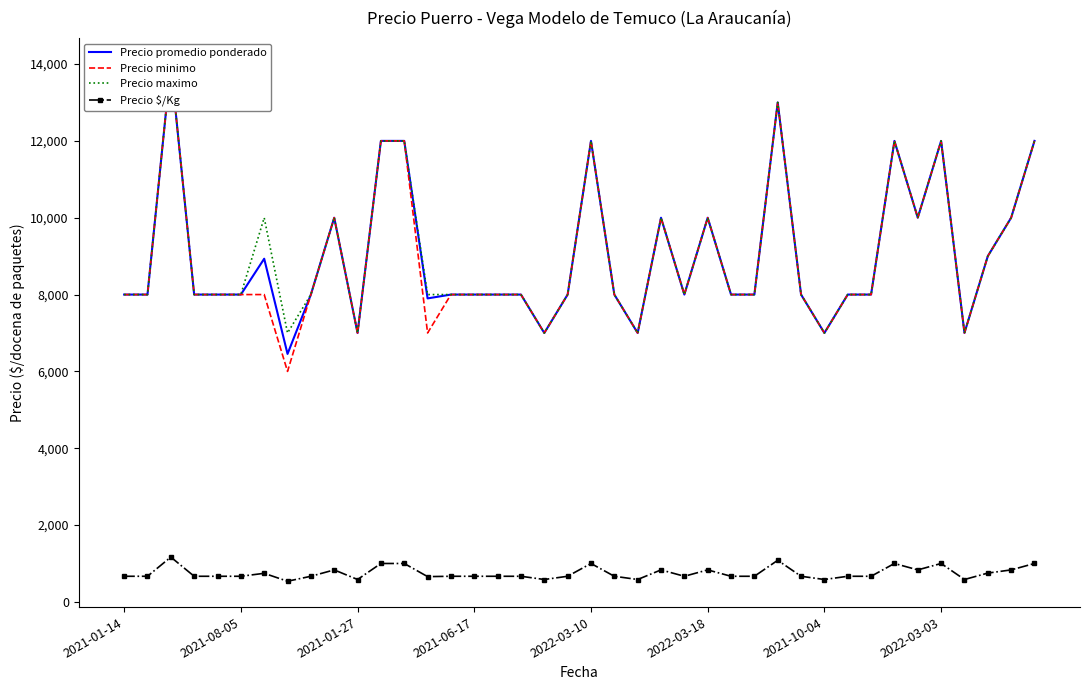

True or false: Precio $/Kg has more than 0 points higher than both neighbors.

True